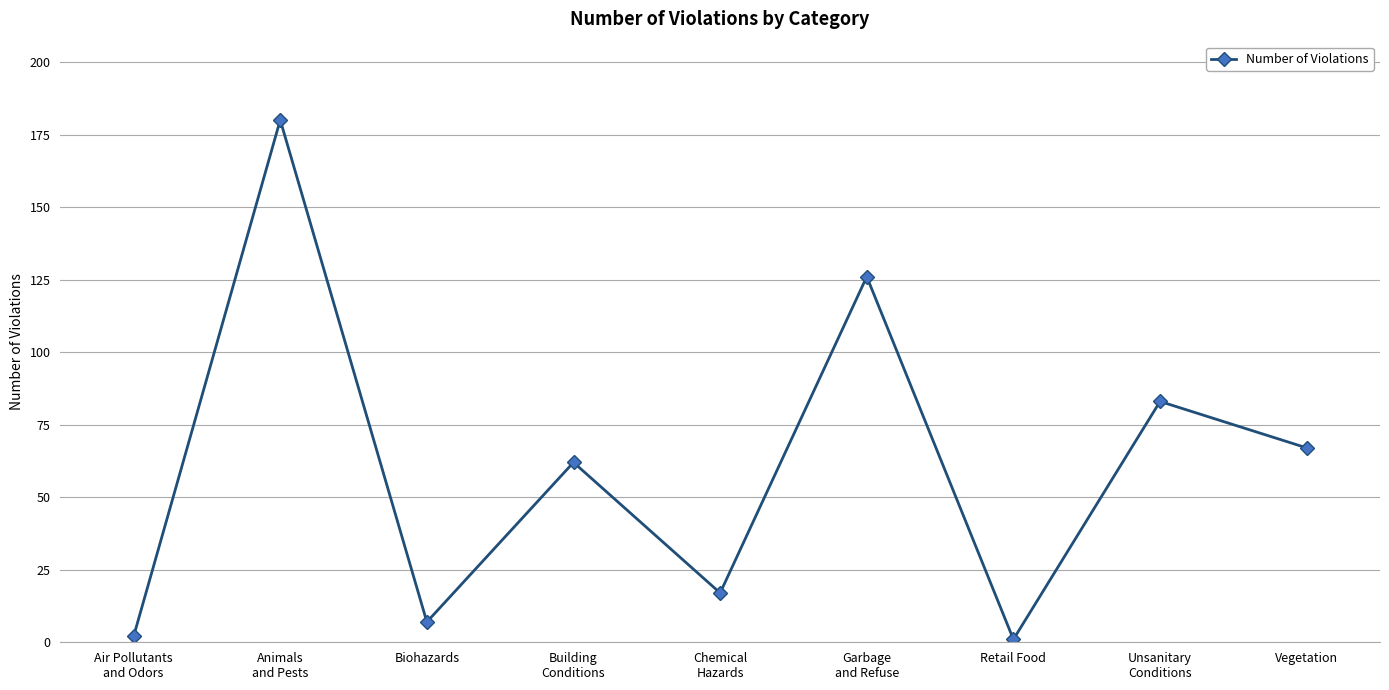

What is the value of the 7th point from the left?

1